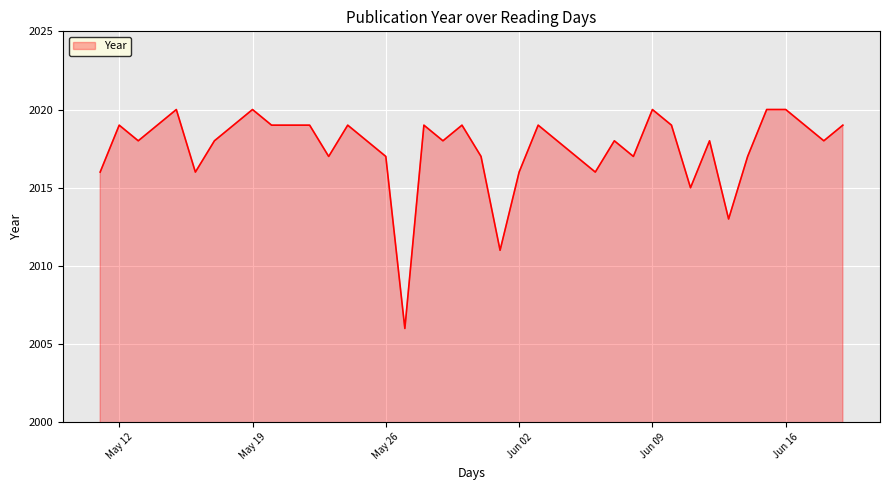

What is the maximum value shown in the chart?

2020